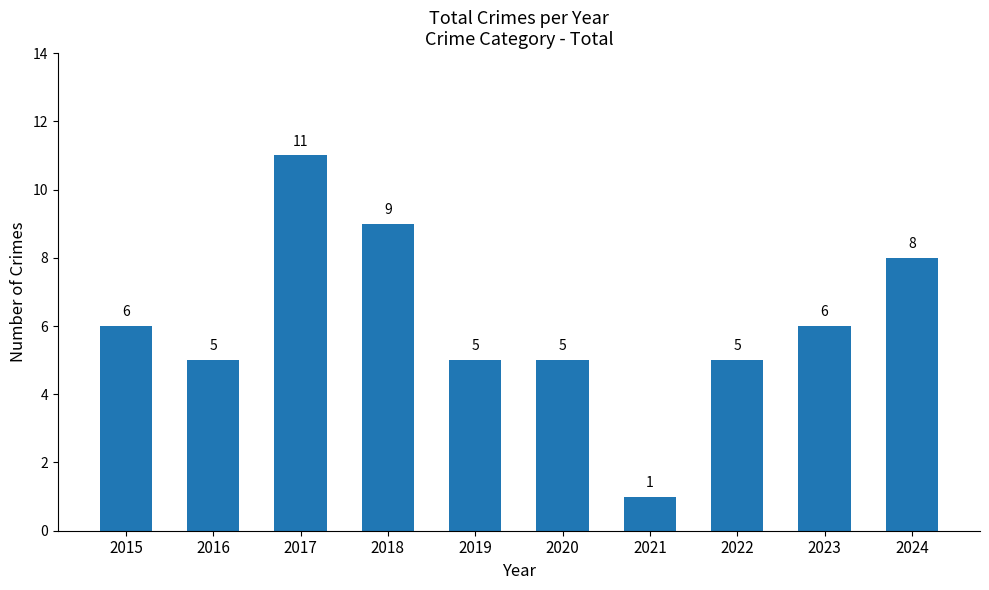

The chart shows a value of 2 at 2020. True or false?

False